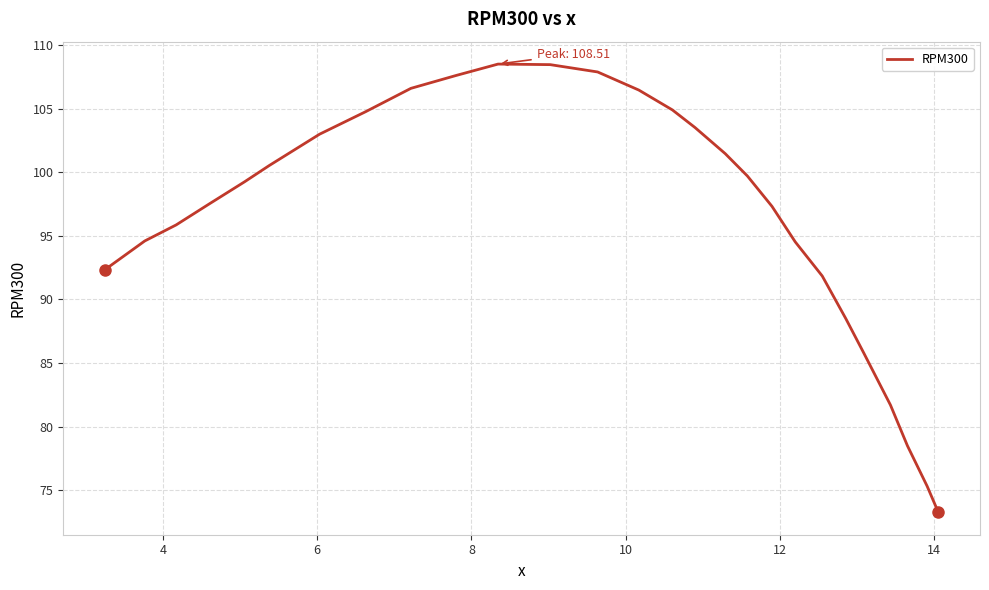

What is the greatest value displayed?

108.5